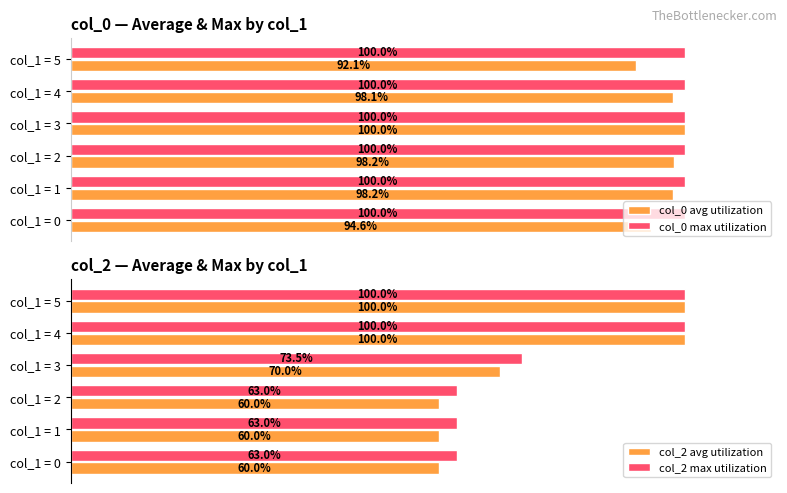

Count the number of data series in this chart.

4